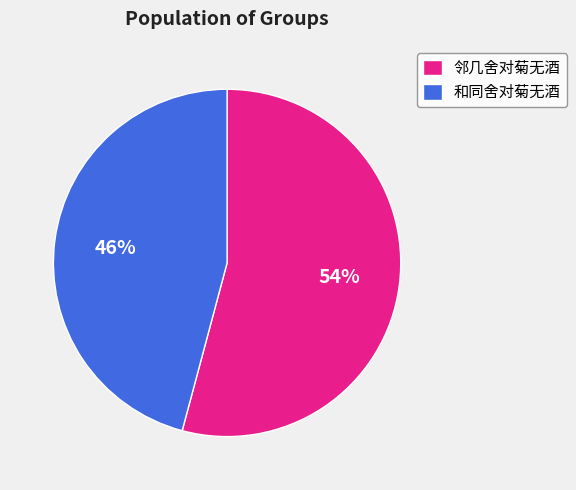

Combined, do 邻几舍对菊无酒 and 和同舍对菊无酒 account for over 50%?

Yes